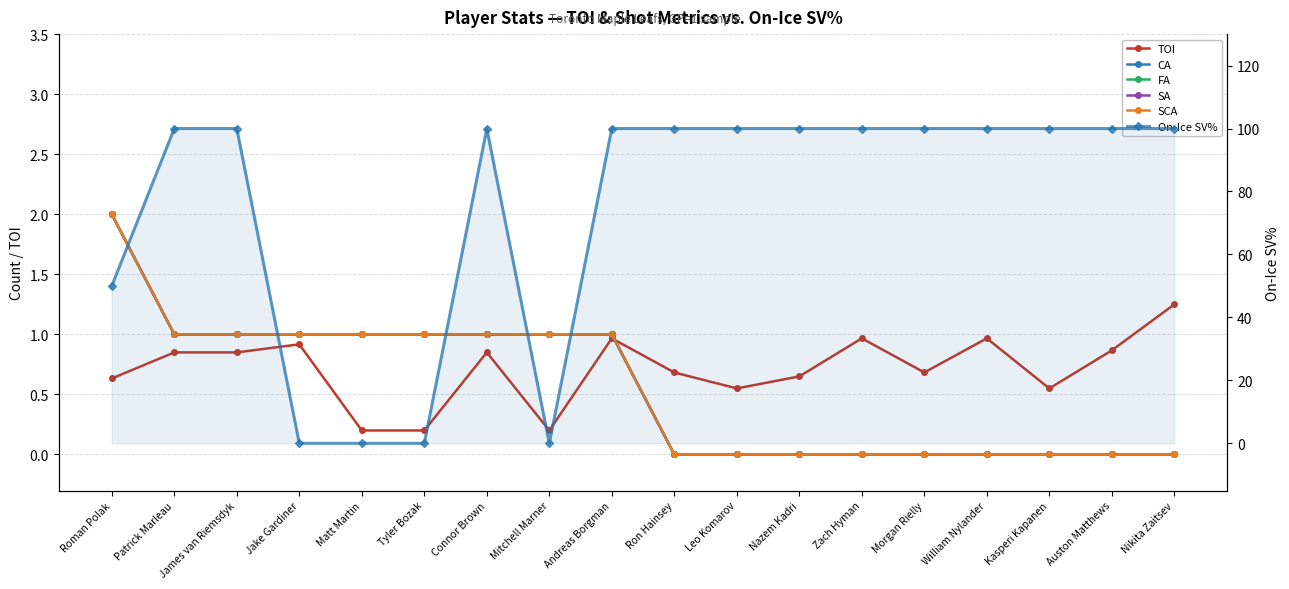

Reading left to right, what are all the values shown in this chart?

TOI: Roman Polak=0.6	Patrick Marleau=0.8	James van Riemsdyk=0.8	Jake Gardiner=0.9	Matt Martin=0.2	Tyler Bozak=0.2	Connor Brown=0.8	Mitchell Marner=0.2	Andreas Borgman=1.0	Ron Hainsey=0.7	Leo Komarov=0.6	Nazem Kadri=0.7	Zach Hyman=1.0	Morgan Rielly=0.7	William Nylander=1.0	Kasperi Kapanen=0.6	Auston Matthews=0.9	Nikita Zaitsev=1.2
CA: Roman Polak=2.0	Patrick Marleau=1.0	James van Riemsdyk=1.0	Jake Gardiner=1.0	Matt Martin=1.0	Tyler Bozak=1.0	Connor Brown=1.0	Mitchell Marner=1.0	Andreas Borgman=1.0	Ron Hainsey=0.0	Leo Komarov=0.0	Nazem Kadri=0.0	Zach Hyman=0.0	Morgan Rielly=0.0	William Nylander=0.0	Kasperi Kapanen=0.0	Auston Matthews=0.0	Nikita Zaitsev=0.0
FA: Roman Polak=2.0	Patrick Marleau=1.0	James van Riemsdyk=1.0	Jake Gardiner=1.0	Matt Martin=1.0	Tyler Bozak=1.0	Connor Brown=1.0	Mitchell Marner=1.0	Andreas Borgman=1.0	Ron Hainsey=0.0	Leo Komarov=0.0	Nazem Kadri=0.0	Zach Hyman=0.0	Morgan Rielly=0.0	William Nylander=0.0	Kasperi Kapanen=0.0	Auston Matthews=0.0	Nikita Zaitsev=0.0
SA: Roman Polak=2.0	Patrick Marleau=1.0	James van Riemsdyk=1.0	Jake Gardiner=1.0	Matt Martin=1.0	Tyler Bozak=1.0	Connor Brown=1.0	Mitchell Marner=1.0	Andreas Borgman=1.0	Ron Hainsey=0.0	Leo Komarov=0.0	Nazem Kadri=0.0	Zach Hyman=0.0	Morgan Rielly=0.0	William Nylander=0.0	Kasperi Kapanen=0.0	Auston Matthews=0.0	Nikita Zaitsev=0.0
SCA: Roman Polak=2.0	Patrick Marleau=1.0	James van Riemsdyk=1.0	Jake Gardiner=1.0	Matt Martin=1.0	Tyler Bozak=1.0	Connor Brown=1.0	Mitchell Marner=1.0	Andreas Borgman=1.0	Ron Hainsey=0.0	Leo Komarov=0.0	Nazem Kadri=0.0	Zach Hyman=0.0	Morgan Rielly=0.0	William Nylander=0.0	Kasperi Kapanen=0.0	Auston Matthews=0.0	Nikita Zaitsev=0.0
On-Ice SV%: Roman Polak=50.0	Patrick Marleau=100.0	James van Riemsdyk=100.0	Jake Gardiner=0.0	Matt Martin=0.0	Tyler Bozak=0.0	Connor Brown=100.0	Mitchell Marner=0.0	Andreas Borgman=100.0	Ron Hainsey=100.0	Leo Komarov=100.0	Nazem Kadri=100.0	Zach Hyman=100.0	Morgan Rielly=100.0	William Nylander=100.0	Kasperi Kapanen=100.0	Auston Matthews=100.0	Nikita Zaitsev=100.0